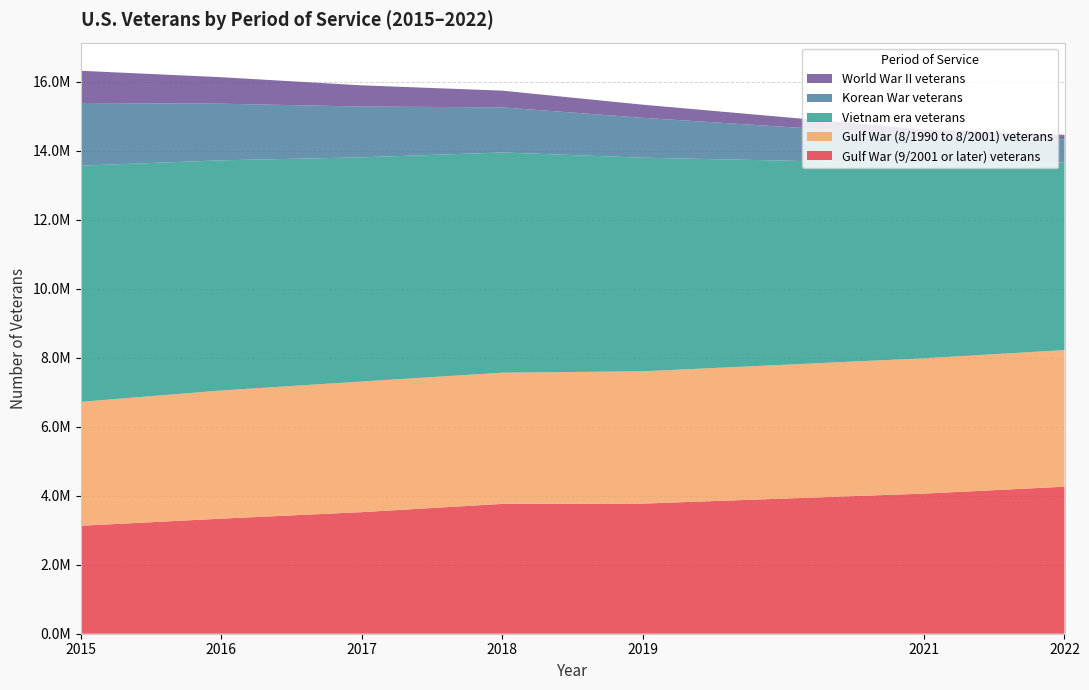

Reading right to left, list all the values displayed in this chart.

Gulf War (9/2001 or later) veterans: 4262399	4062031	3772708	3764194	3524844	3336140	3129748
Gulf War (8/1990 to 8/2001) veterans: 3960145	3922778	3834993	3803899	3786051	3715583	3591821
Vietnam era veterans: 5443791	5647920	6192877	6384412	6499806	6672416	6847208
Korean War veterans: 664177	804919	1156096	1306432	1472721	1641569	1817255
World War II veterans: 131423	182603	380327	485157	614532	768263	934542